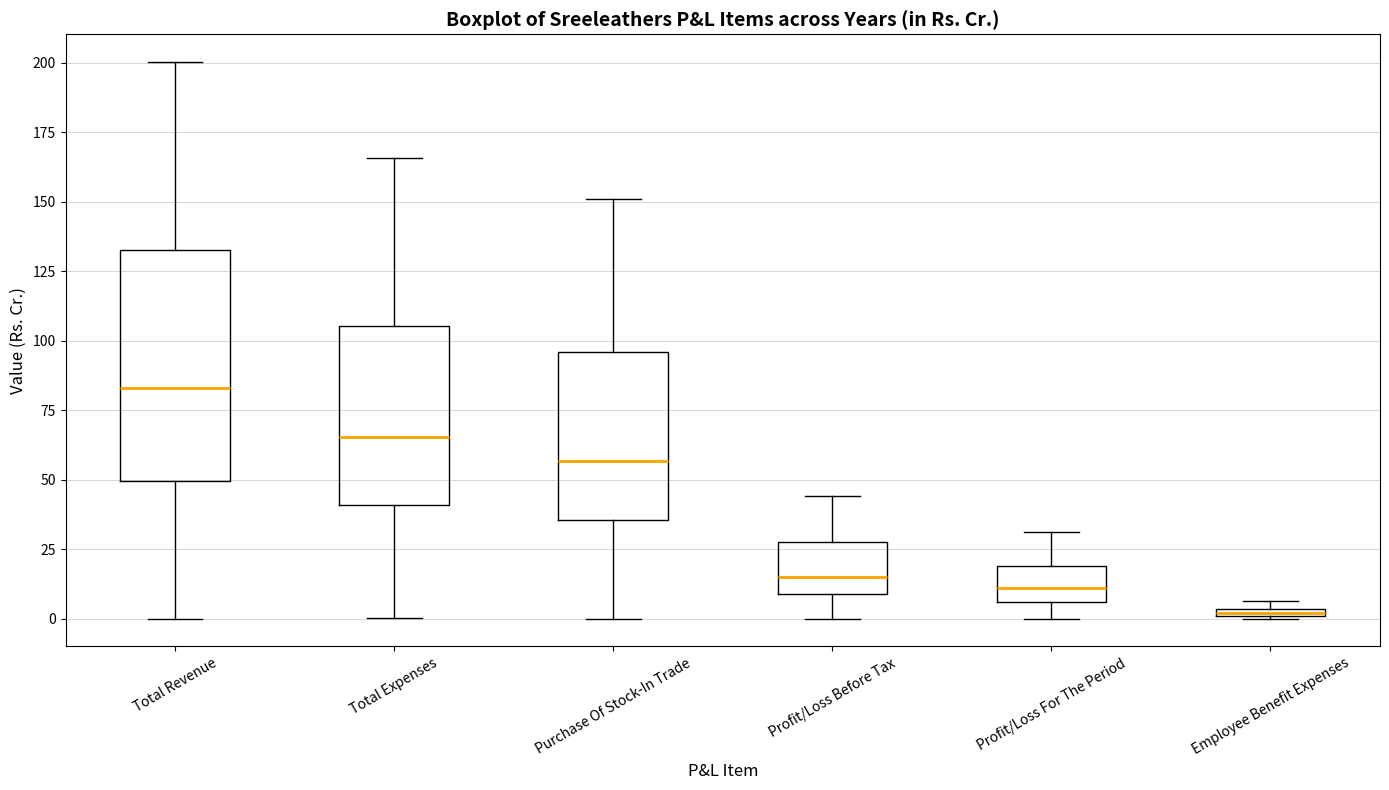

Where is the lower edge of the box for Total Expenses on the y-axis? The values are not printed on the chart, so give them approximately, as read against the axis.

40